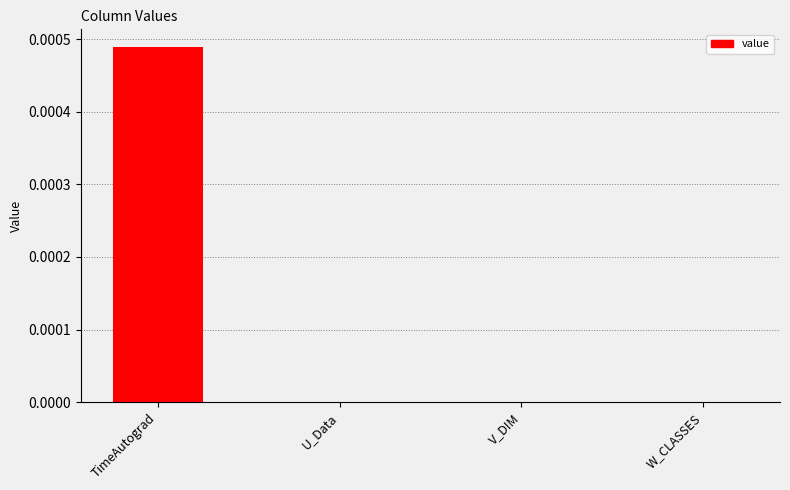

The value at U_Data is 0.0. True or false?

True